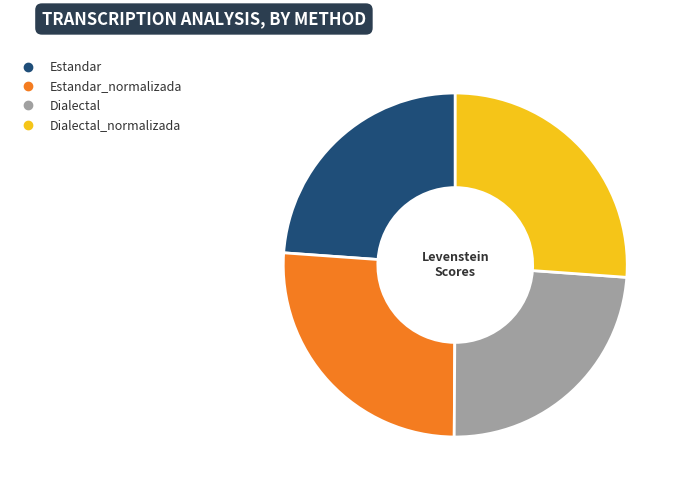

Is there any slice that represents more than half of the pie?

No